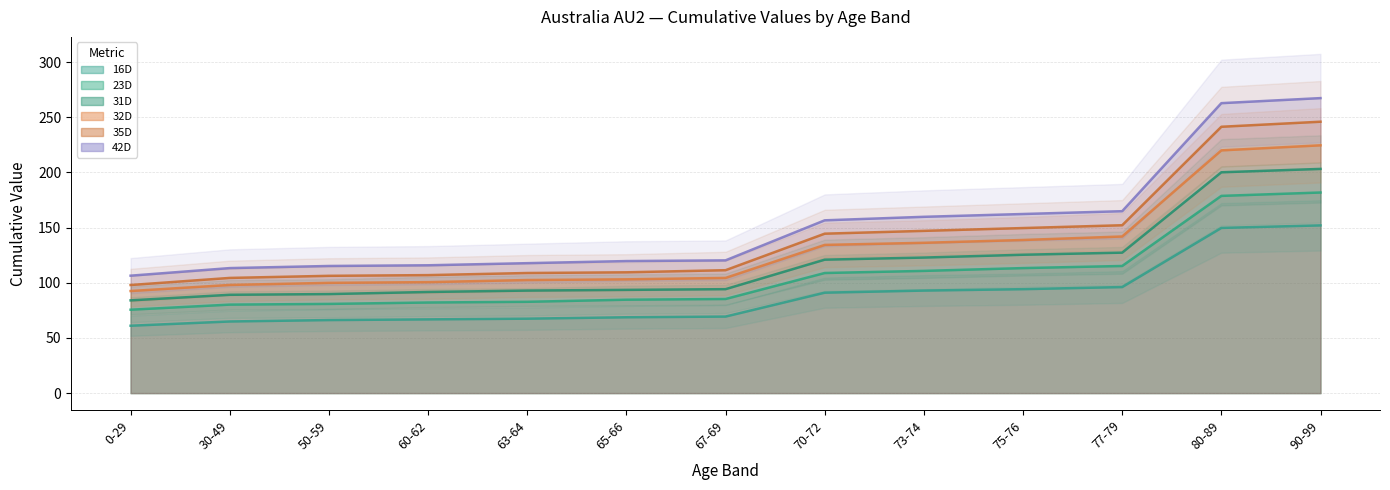

What is the label of the 6th point from the right?

70-72